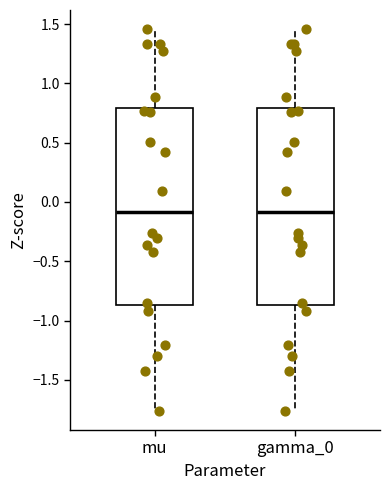

Where is the upper edge of the box for mu on the y-axis? The values are not printed on the chart, so give them approximately, as read against the axis.

0.80